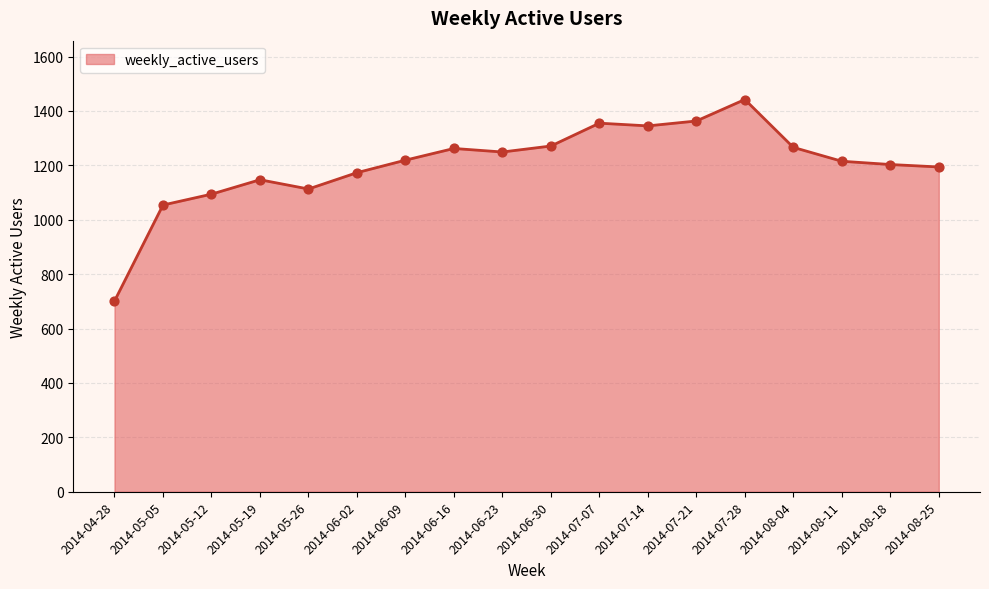

What is the change in value from 2014-07-28 to 2014-08-25?

-248